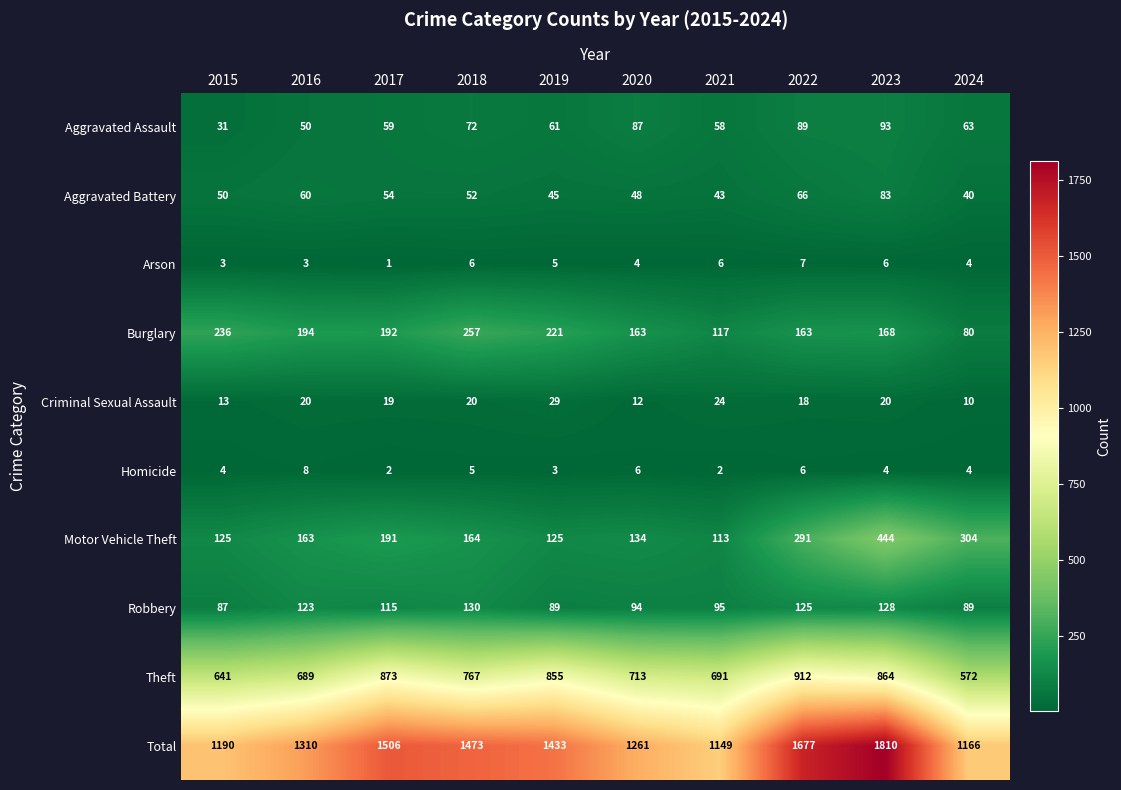

The value of Motor Vehicle Theft at 2019 is 125. True or false?

True